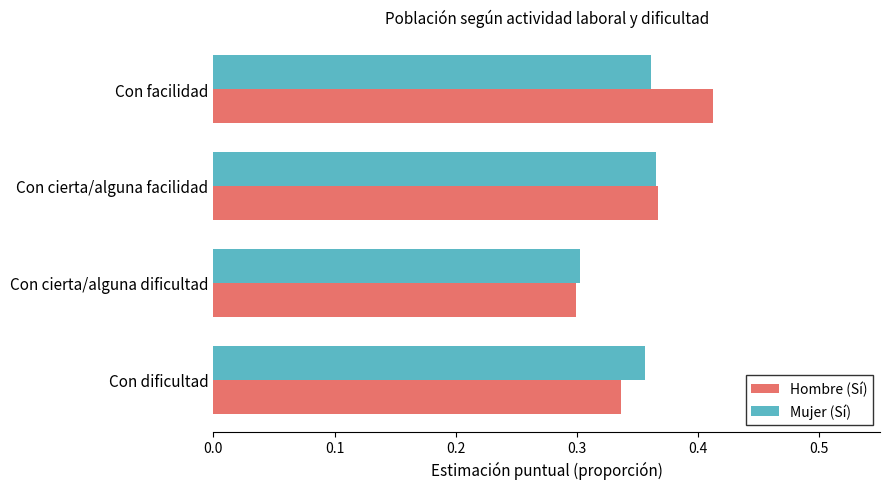

At which label does Hombre (Sí) reach its peak?

Con facilidad